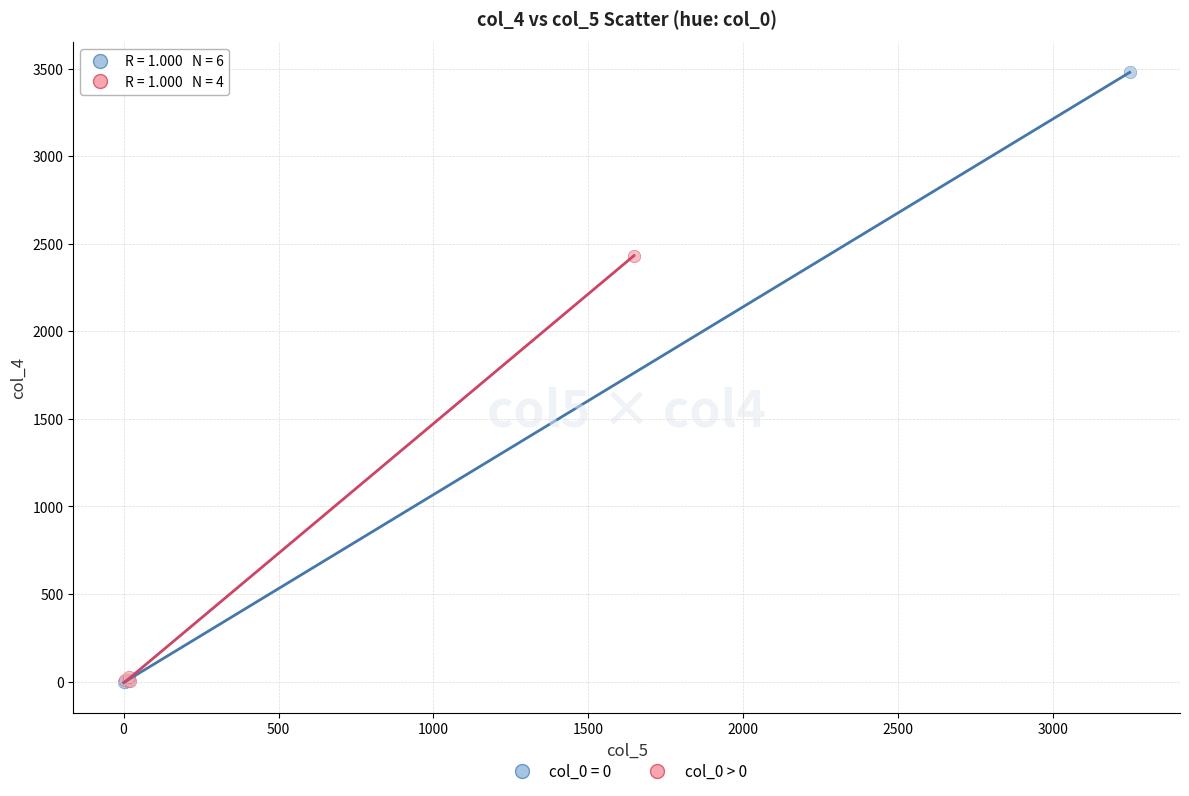

Which series reaches the maximum Y coordinate?

col_0 = 0